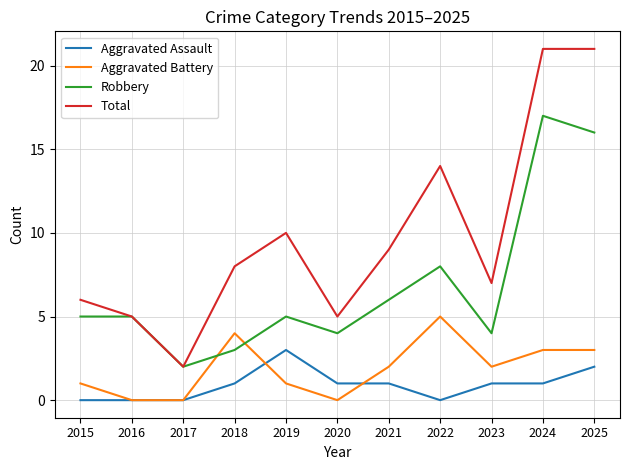

What is the difference between the highest and lowest values at 2019?

9